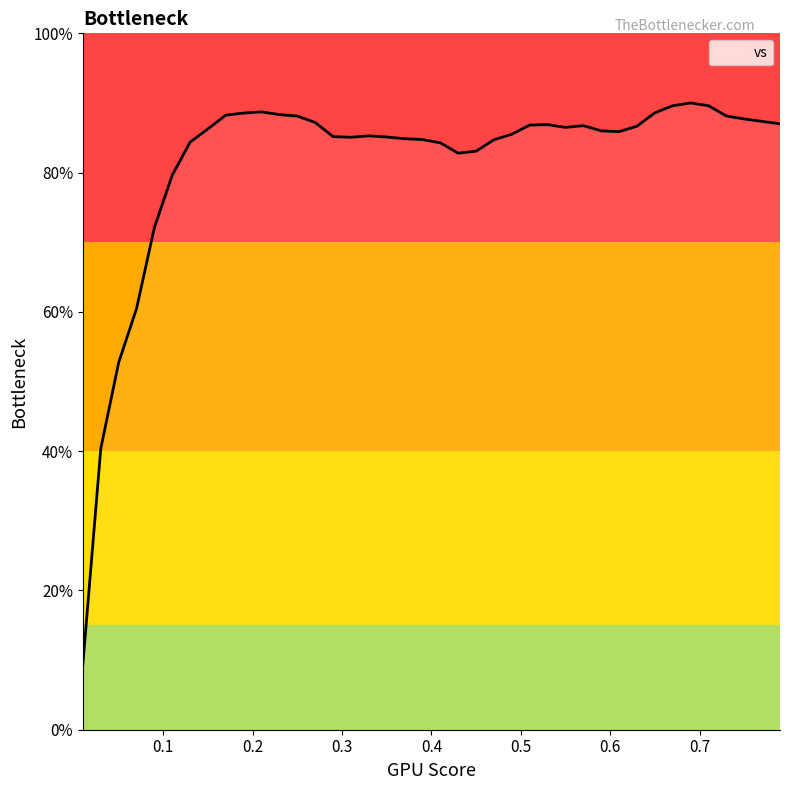

What is the minimum value shown in the chart?

9.5